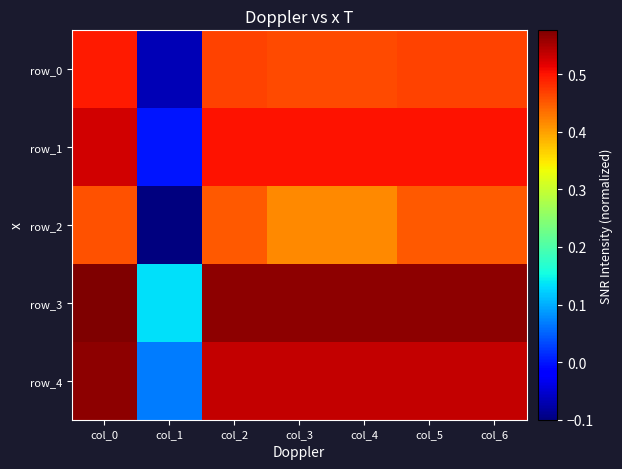

How many row_3 values are between 0 and 1?

7